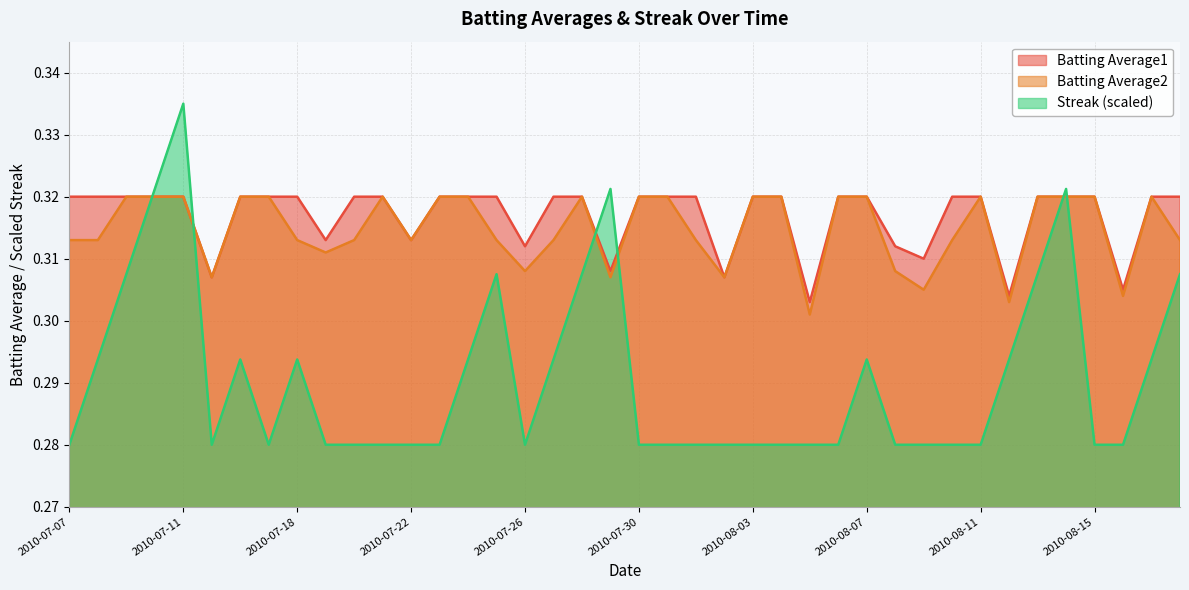

Which series has the largest total across all categories?

Batting Average1